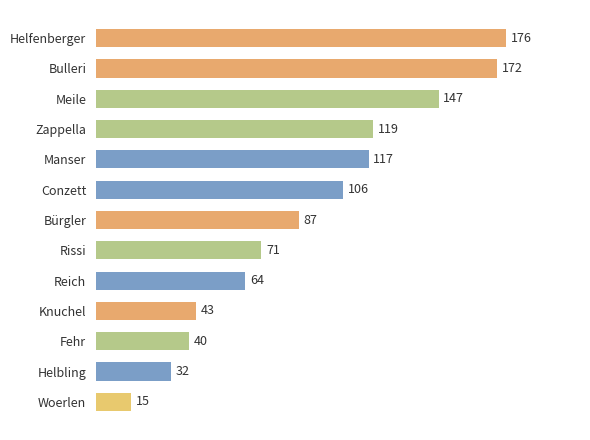

What is the minimum value shown in the chart?

15